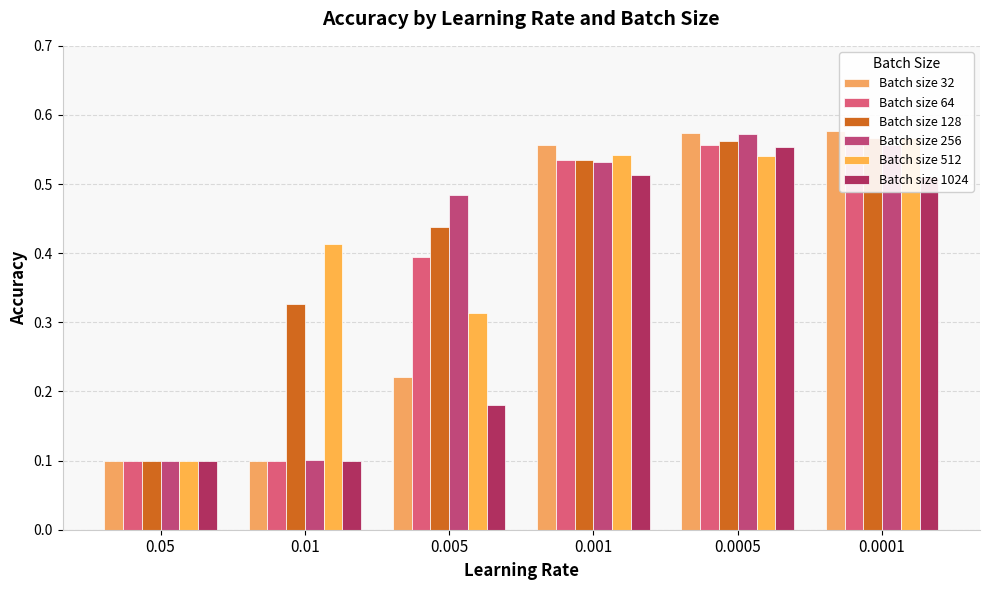

What is the average value of the Batch size 512 series?

0.4